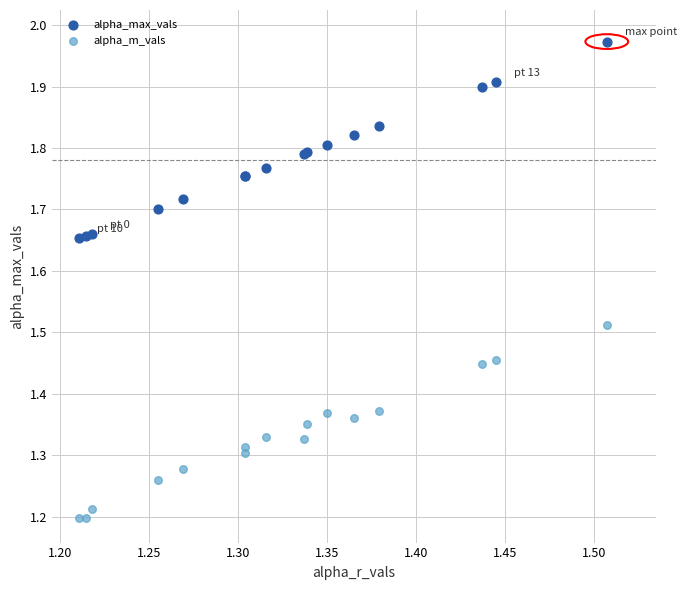

Which series contains the highest Y value?

alpha_max_vals